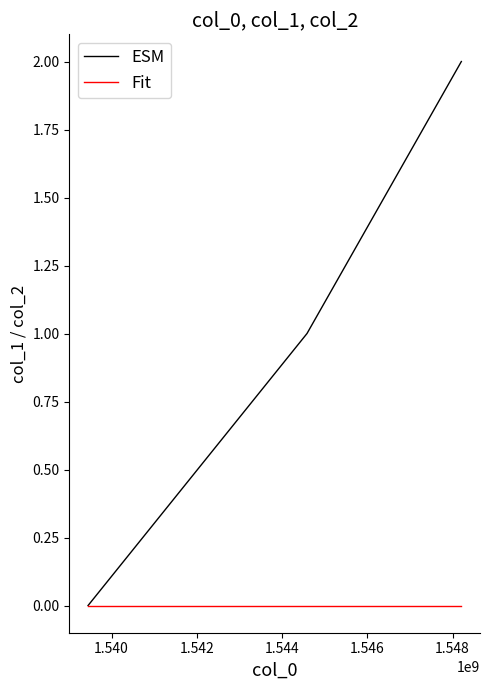

List the series in order of their peak value, lowest first.

Fit, ESM